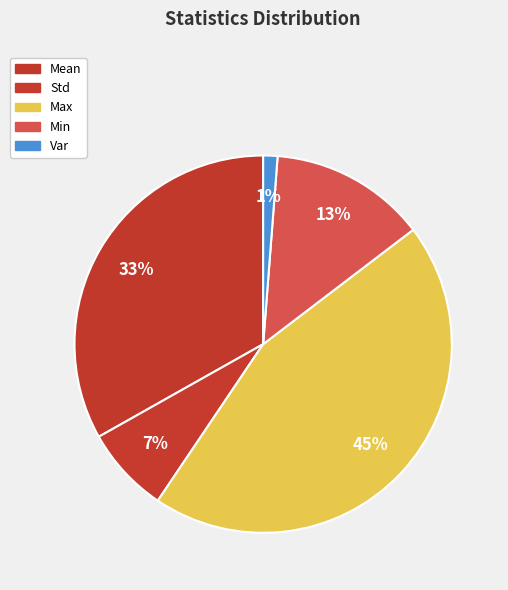

To the nearest percent, what percentage of the pie is Std?

7%